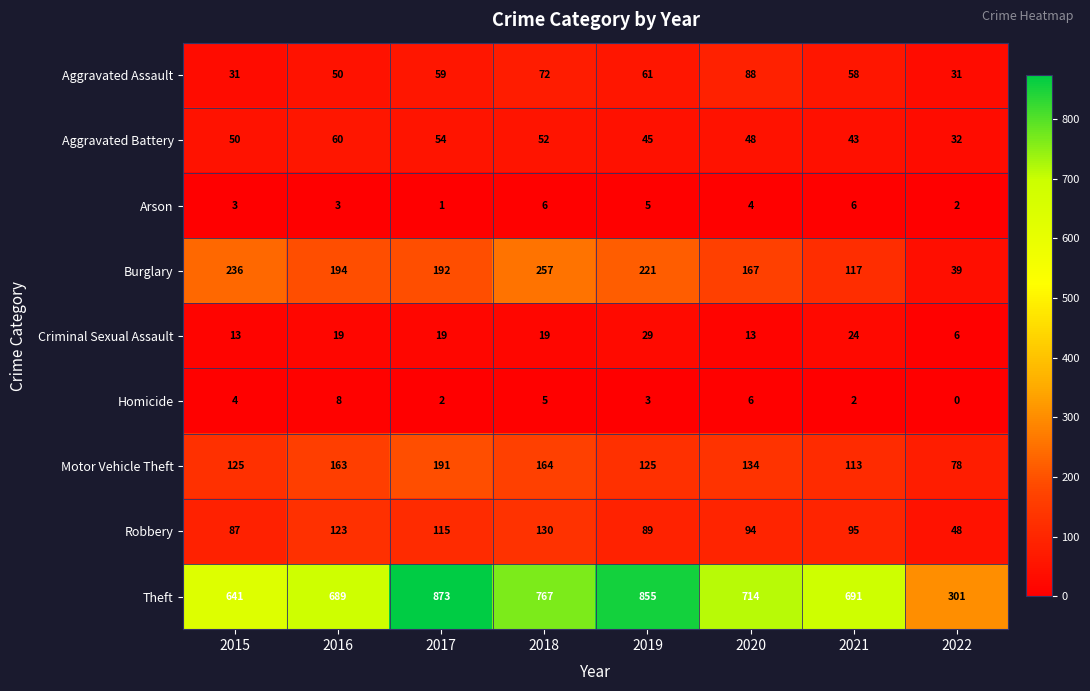

At 2022, list the series in order from largest to smallest.

Theft, Motor Vehicle Theft, Robbery, Burglary, Aggravated Battery, Aggravated Assault, Criminal Sexual Assault, Arson, Homicide